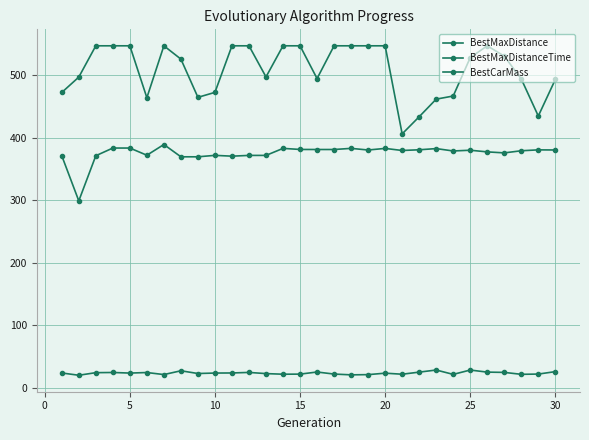

True or false: BestMaxDistanceTime and BestCarMass intersect in this chart.

False